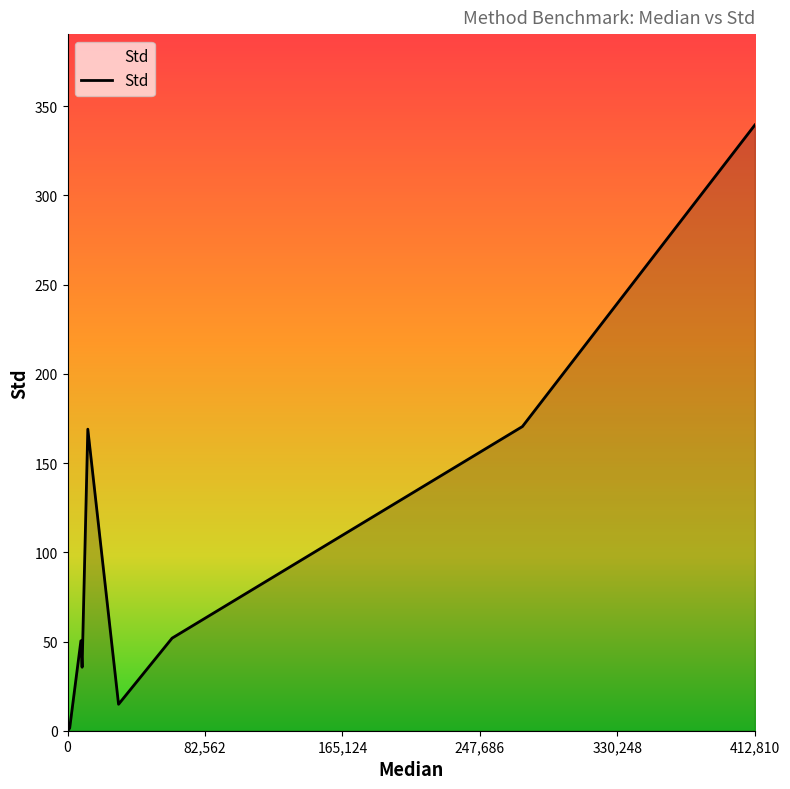

Count the number of data series in this chart.

1